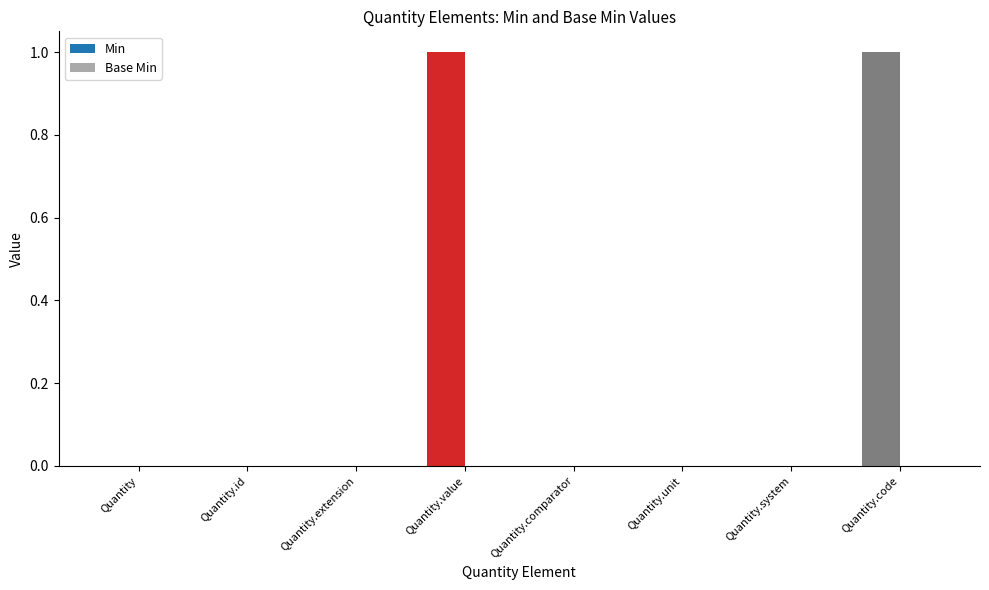

Reading left to right, what are all the values shown in this chart?

Min: 0	0	0	1	0	0	0	1
Base Min: 0	0	0	0	0	0	0	0